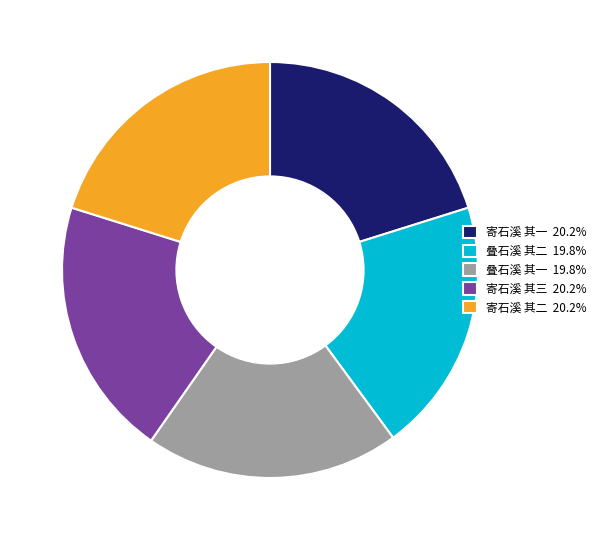

Combined, do 寄石溪 其一 20.2% and 叠石溪 其二 19.8% account for over 50%?

No